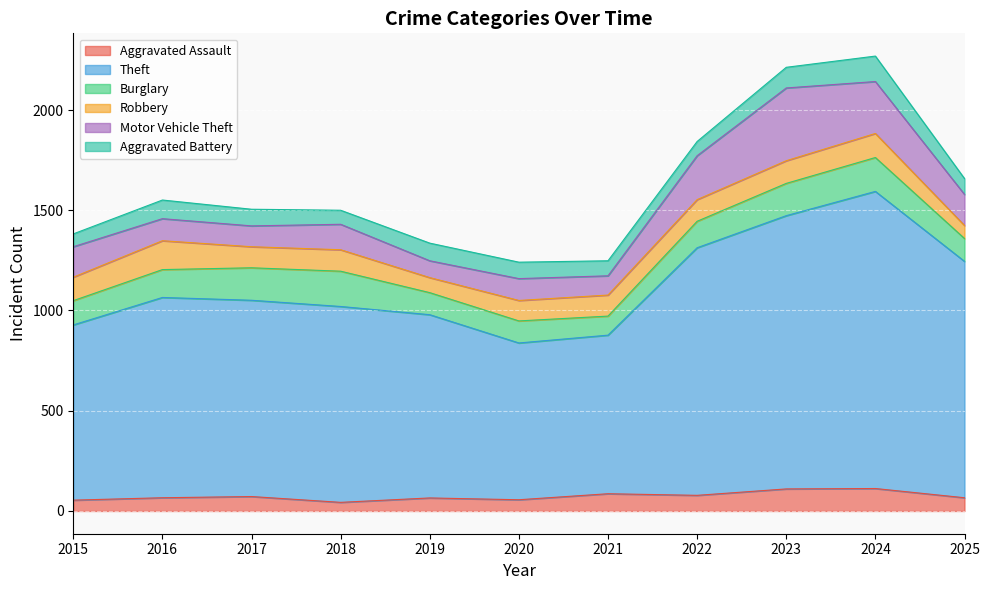

At which category does the chart reach its peak across all series?

2024